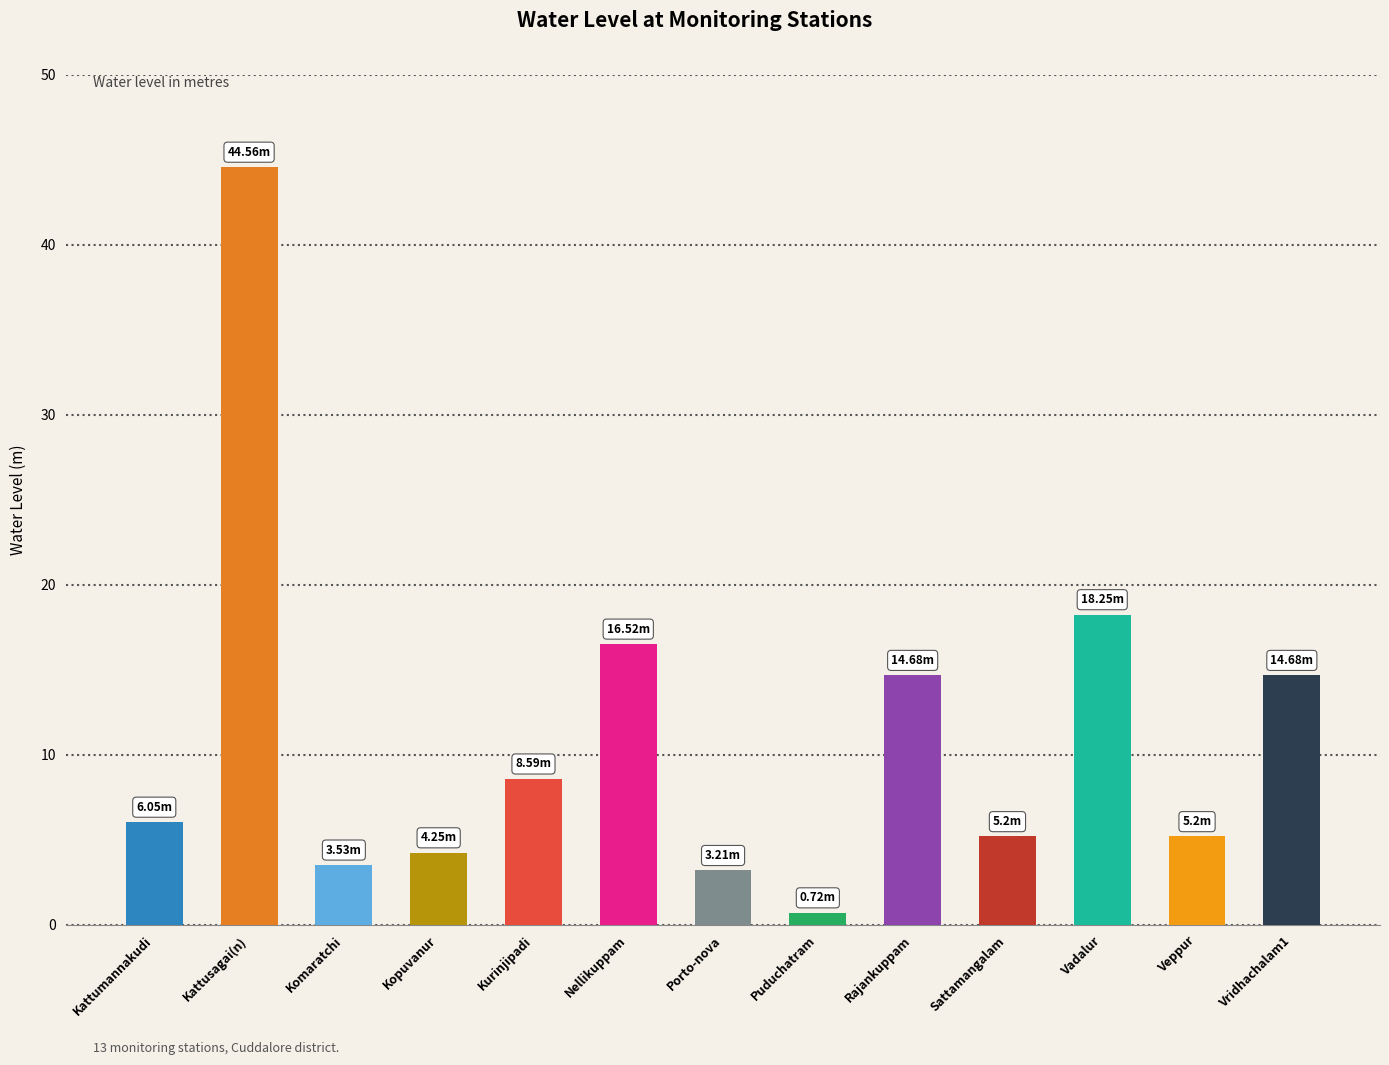

Where is the data nearest to the value 22?

Vadalur